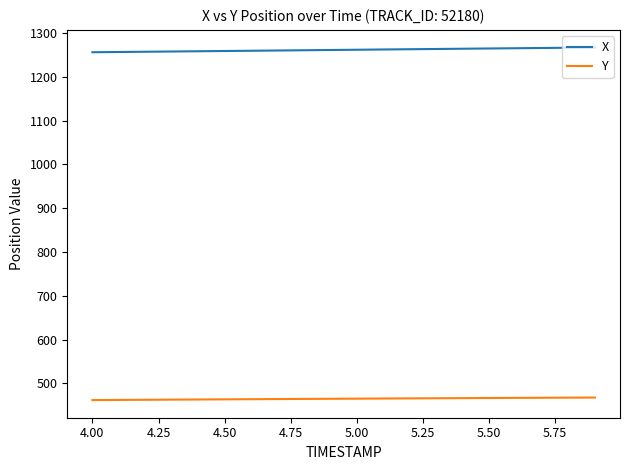

Rank the series by their maximum value, from lowest to highest.

Y, X